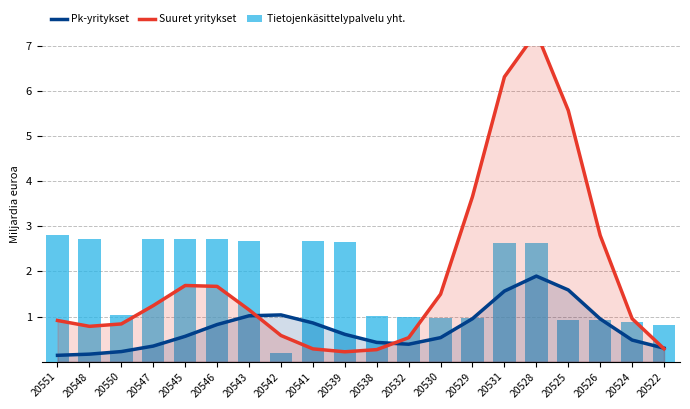

At which label does Suuret yritykset first exceed 1?

20547